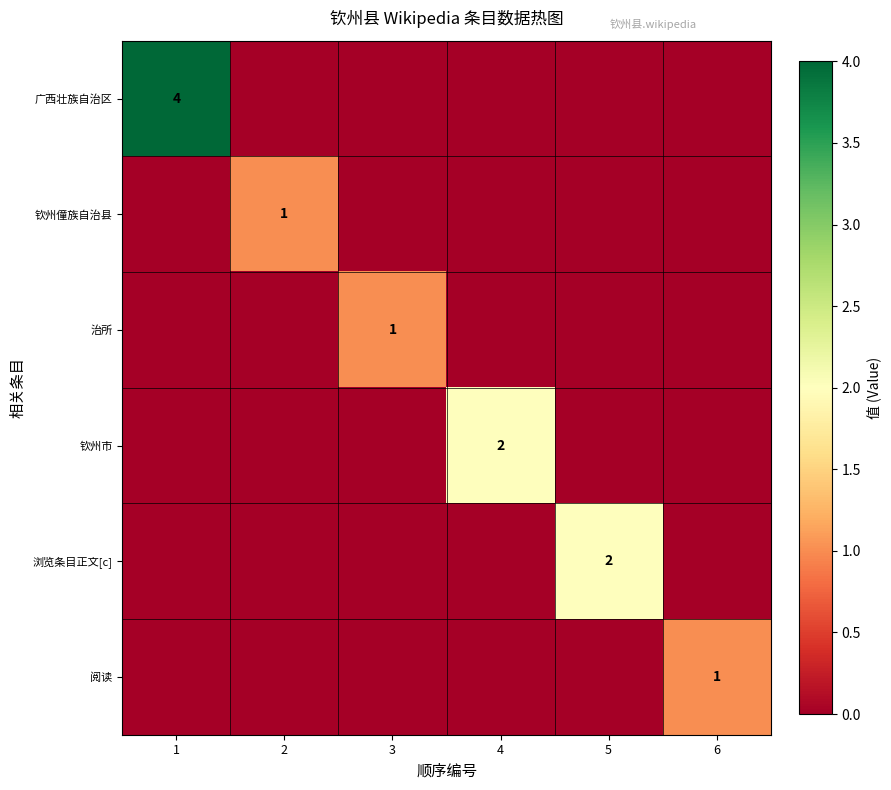

How many data points in 浏览条目正文[c] are above 0?

1